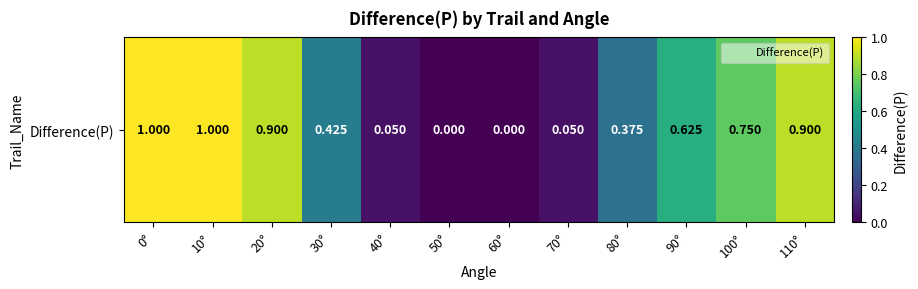

Read the value at 10°.

1.0